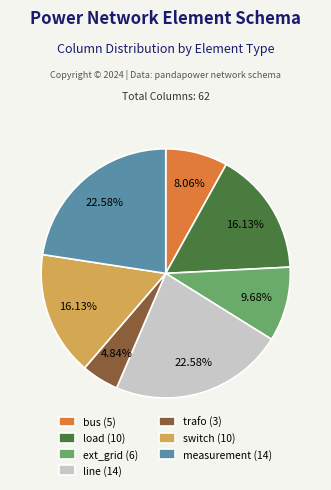

How many segments does this pie chart have?

7